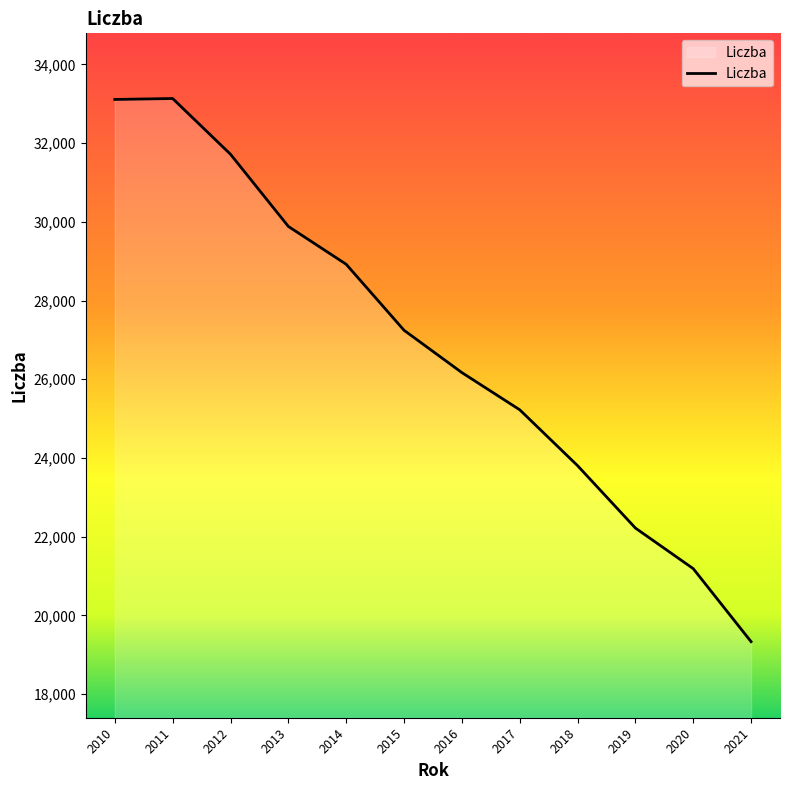

Which has a higher value, 2015 or 2021?

2015